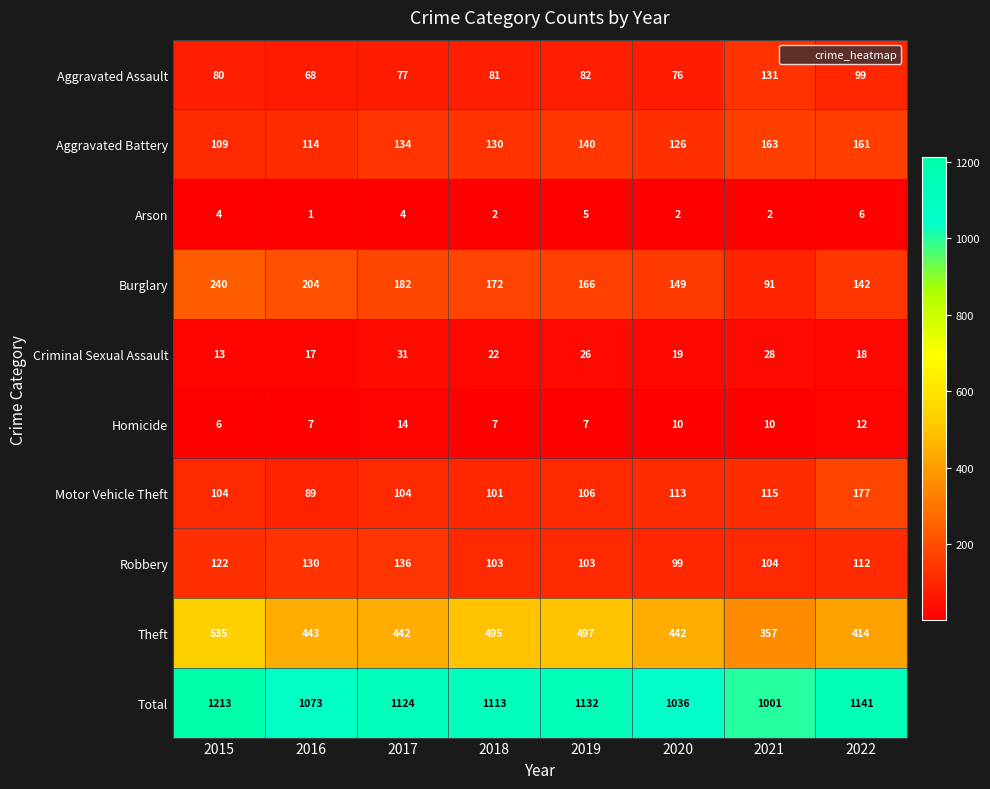

Is it true that Theft equals 789 at 2017?

False